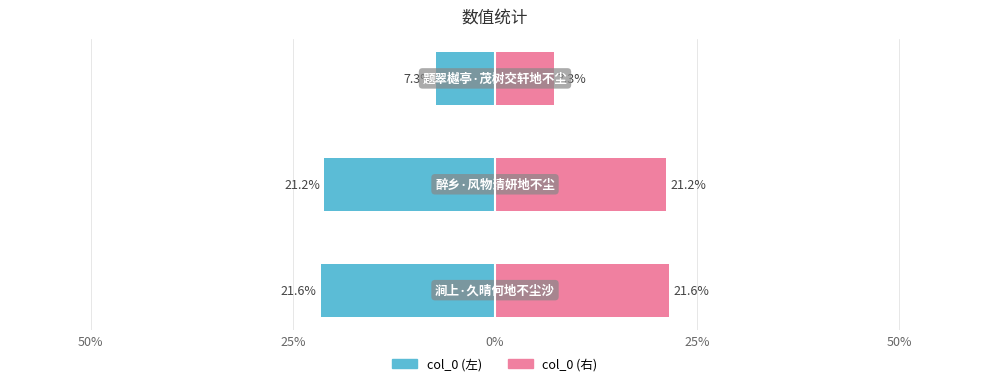

What are all the series names shown in the legend?

col_0 (left), col_0 (right)